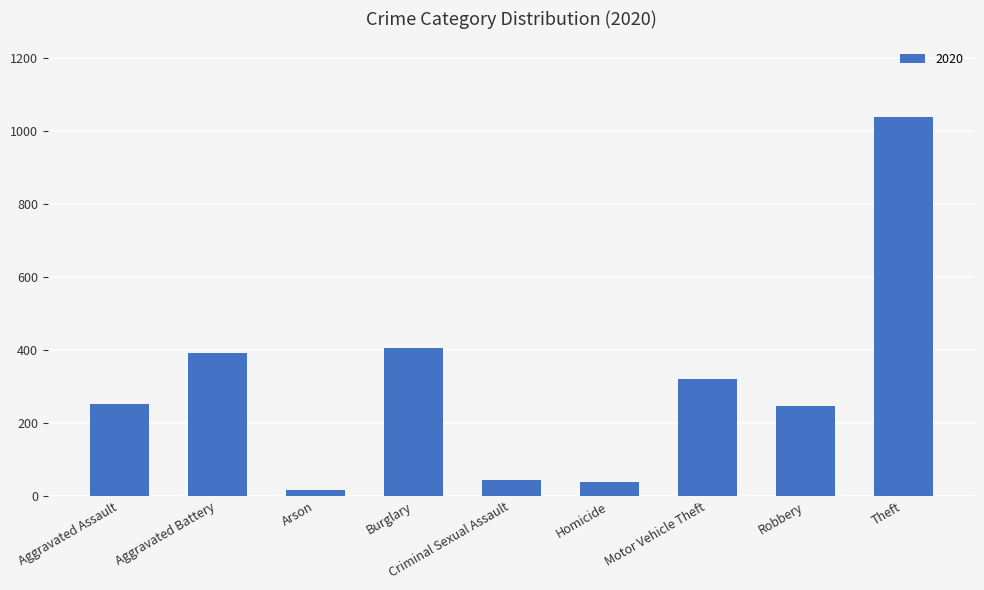

What is the label of the 9th bar from the right?

Aggravated Assault